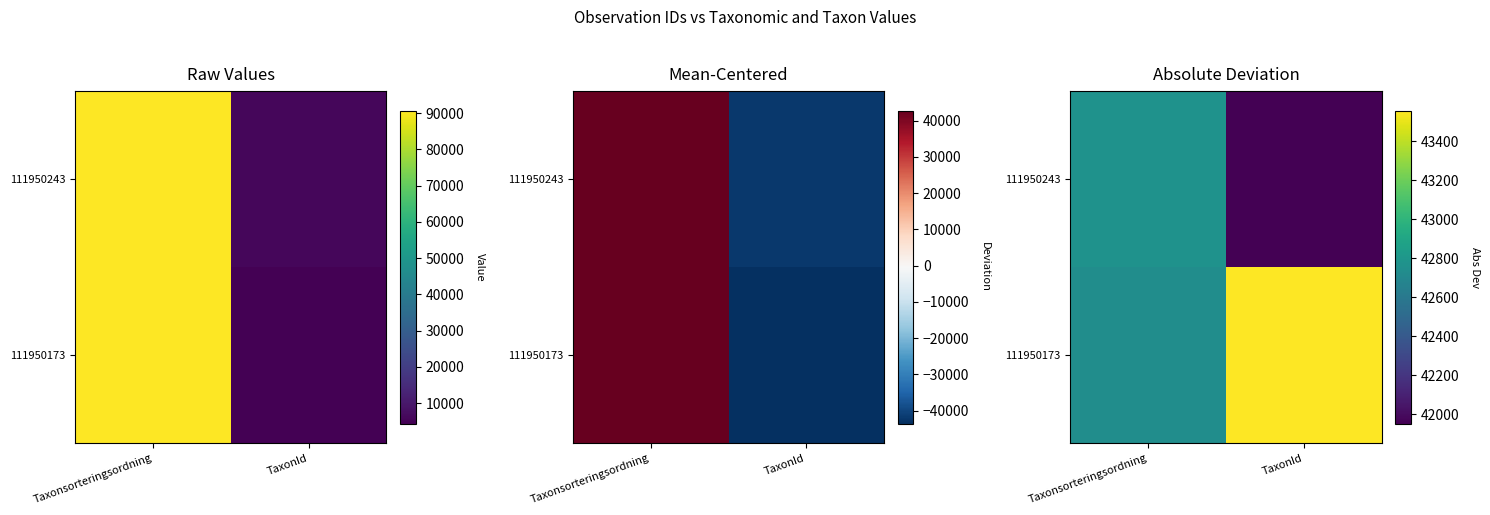

Between Taxonsorteringsordning and TaxonId, which is larger?

Taxonsorteringsordning